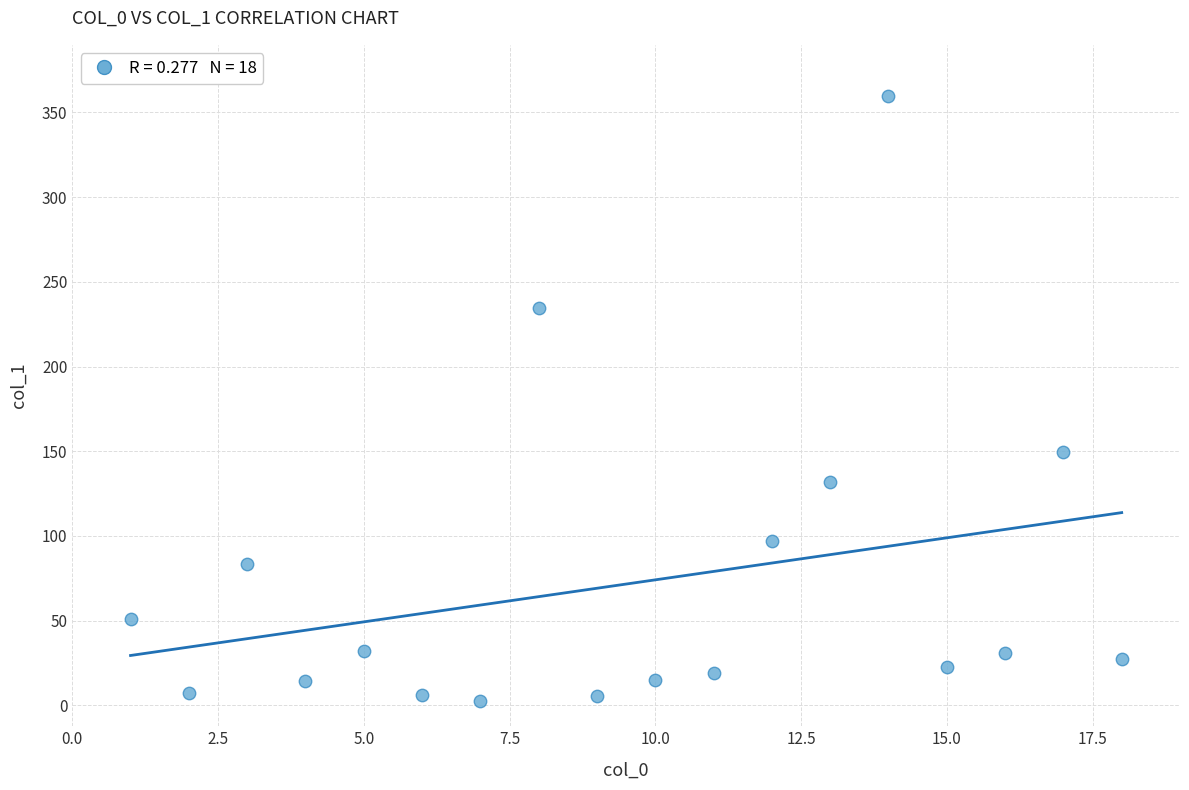

What Y value in the scatter plot is closest to 181?

149.7